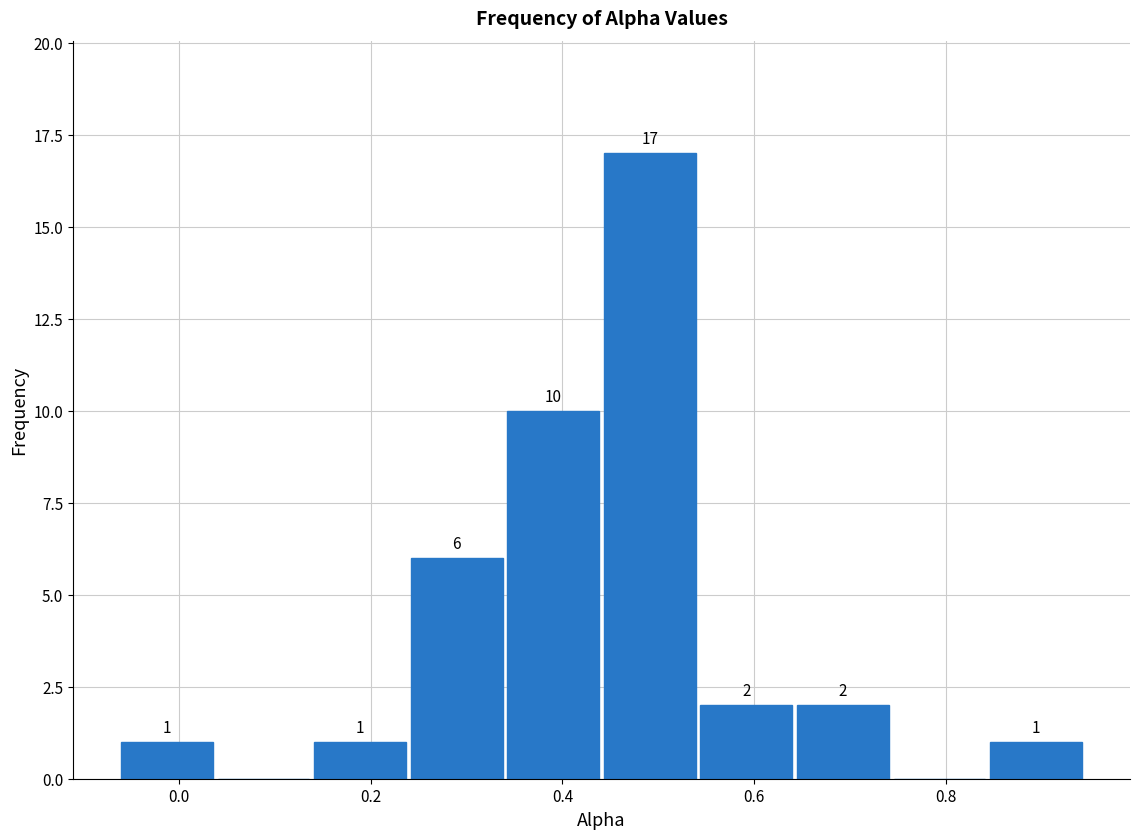

Which range on the x-axis has the tallest bar?

0.44 to 0.54